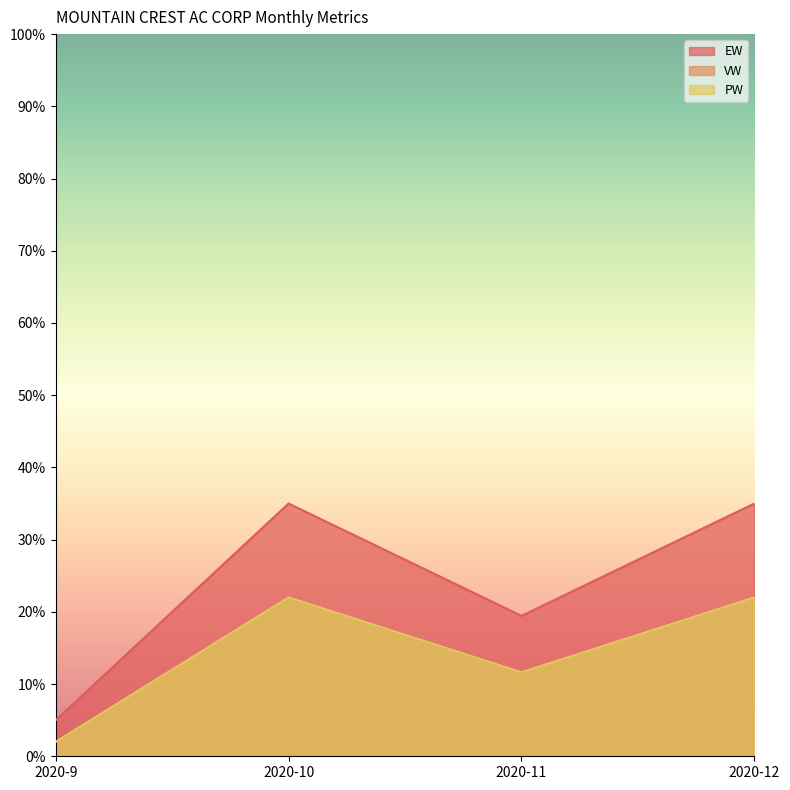

Does the chart have visible grid lines?

No